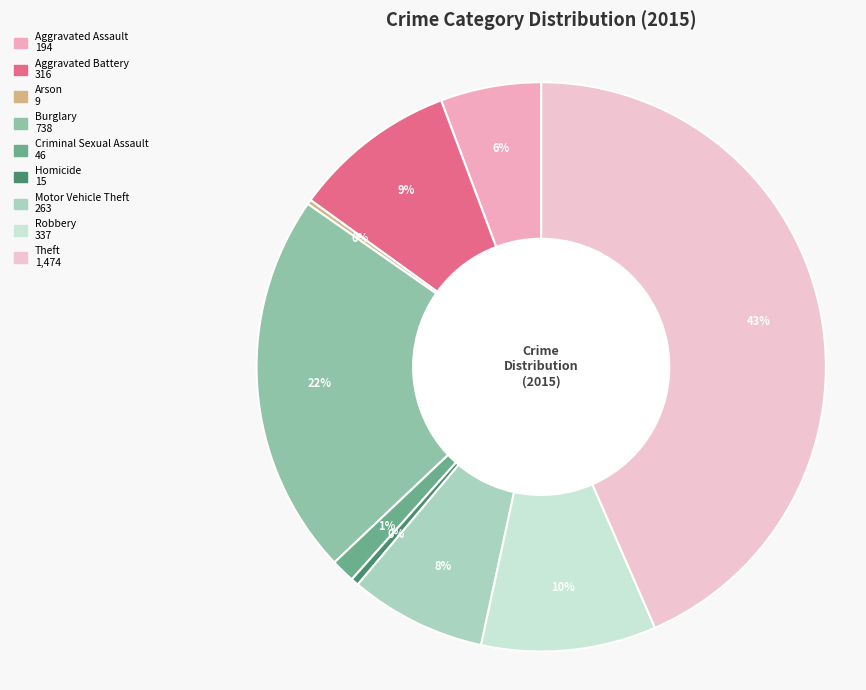

What is the change in value from Burglary to Homicide?

-723